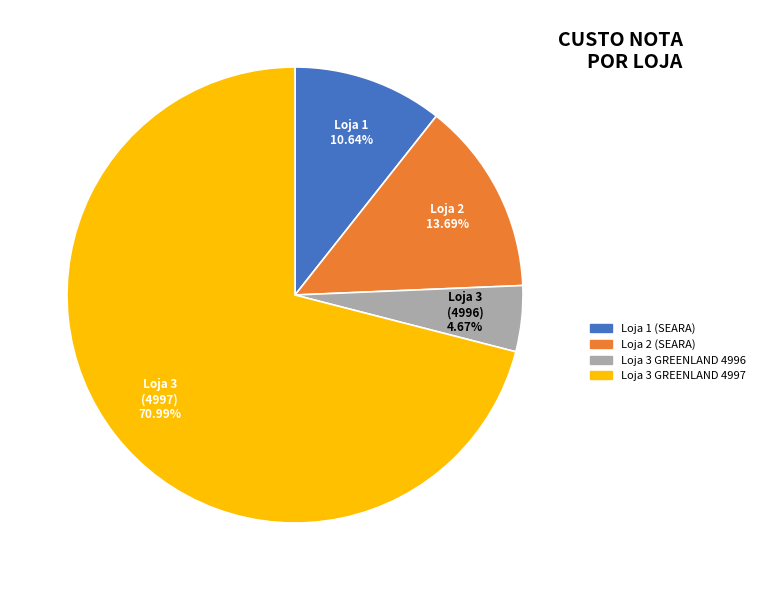

Is the sum of Loja 3 GREENLAND 4997 and Loja 3 GREENLAND 4996 greater than half?

Yes